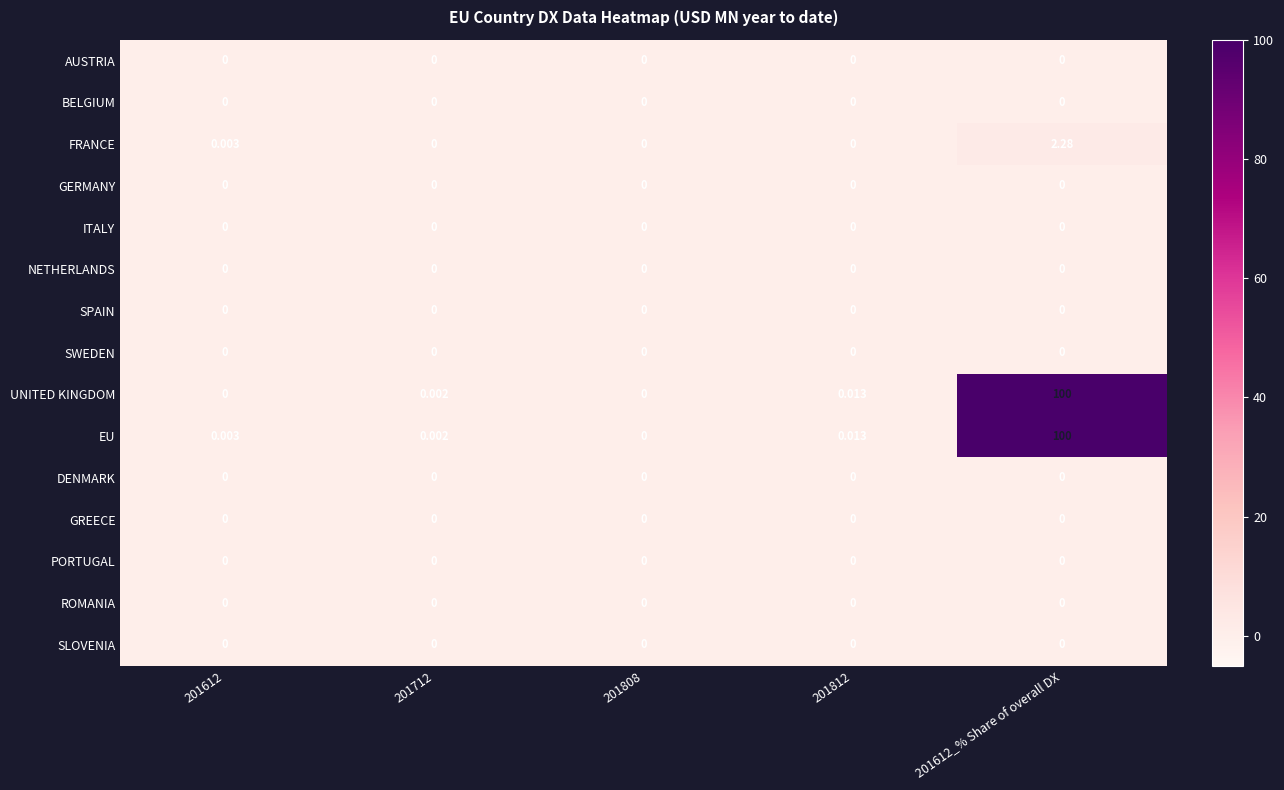

Which series has the largest range (max minus min)?

UNITED KINGDOM